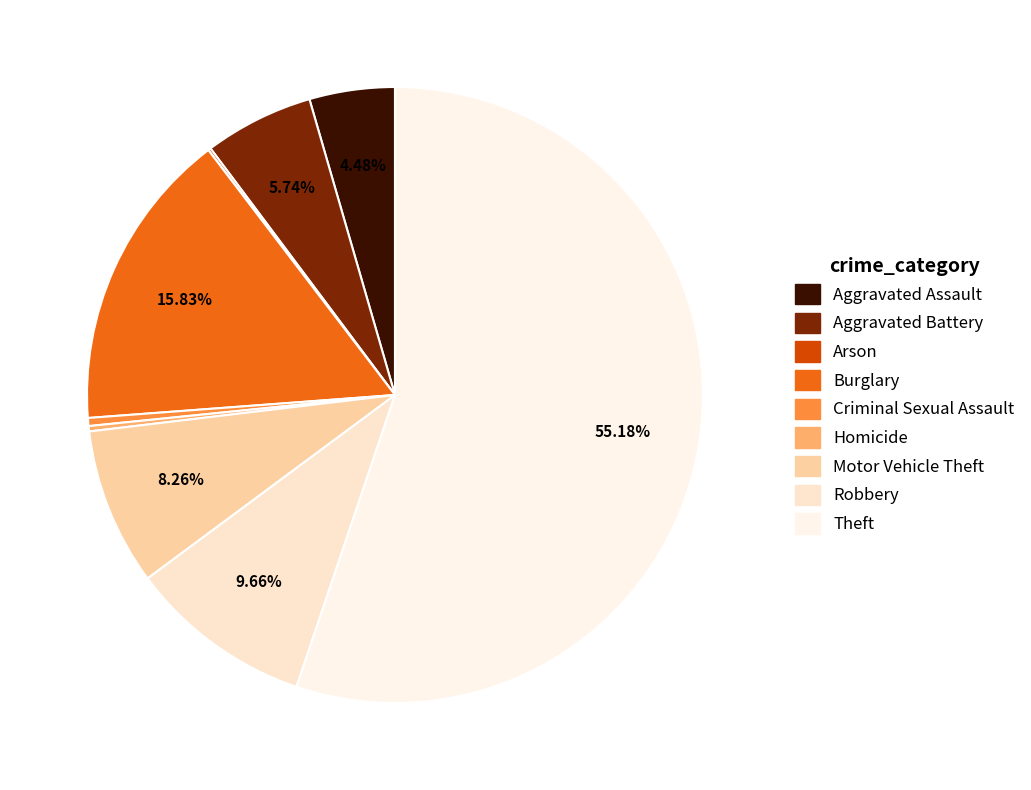

Does Aggravated Battery represent more than half of the total?

No